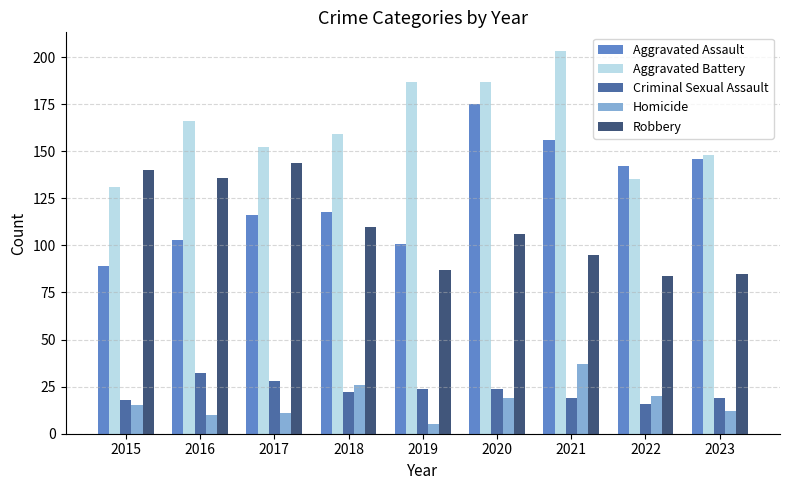

How many bars are there in total?

45